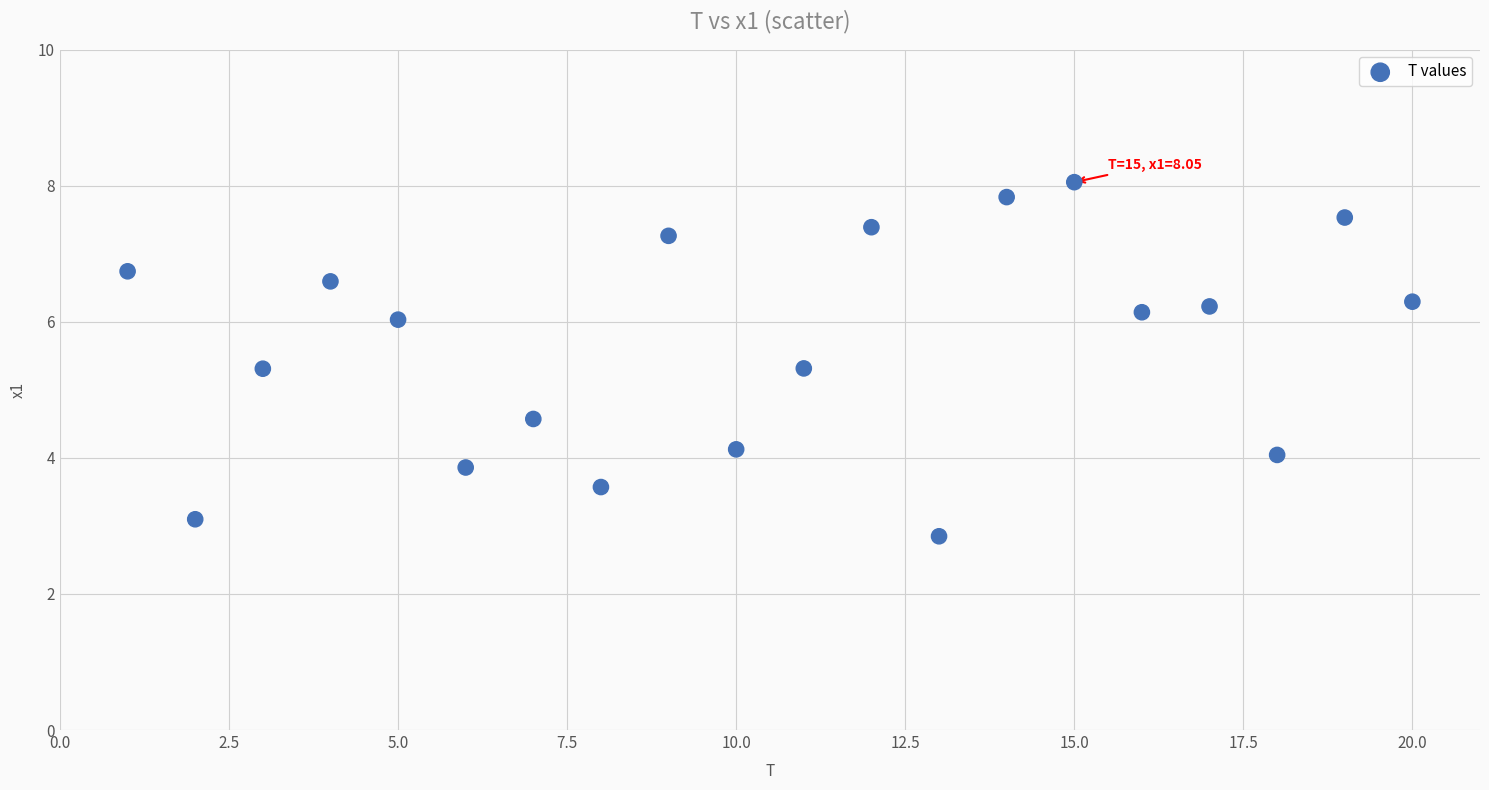

What is the range of X values (max minus min)?

19.0